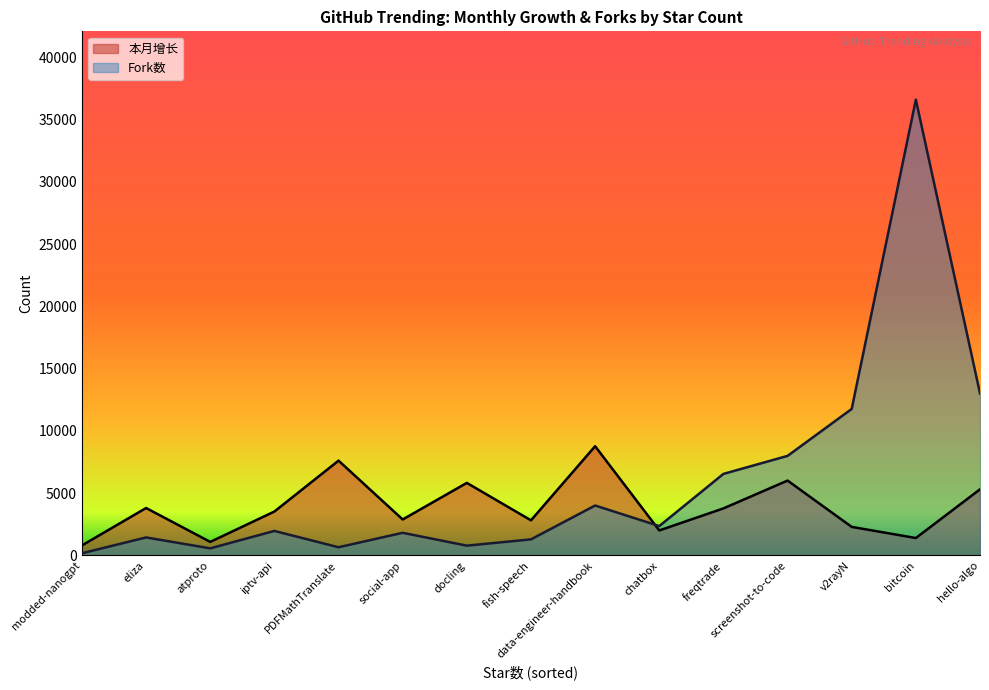

Which label corresponds to the smallest value in the chart?

modded-nanogpt